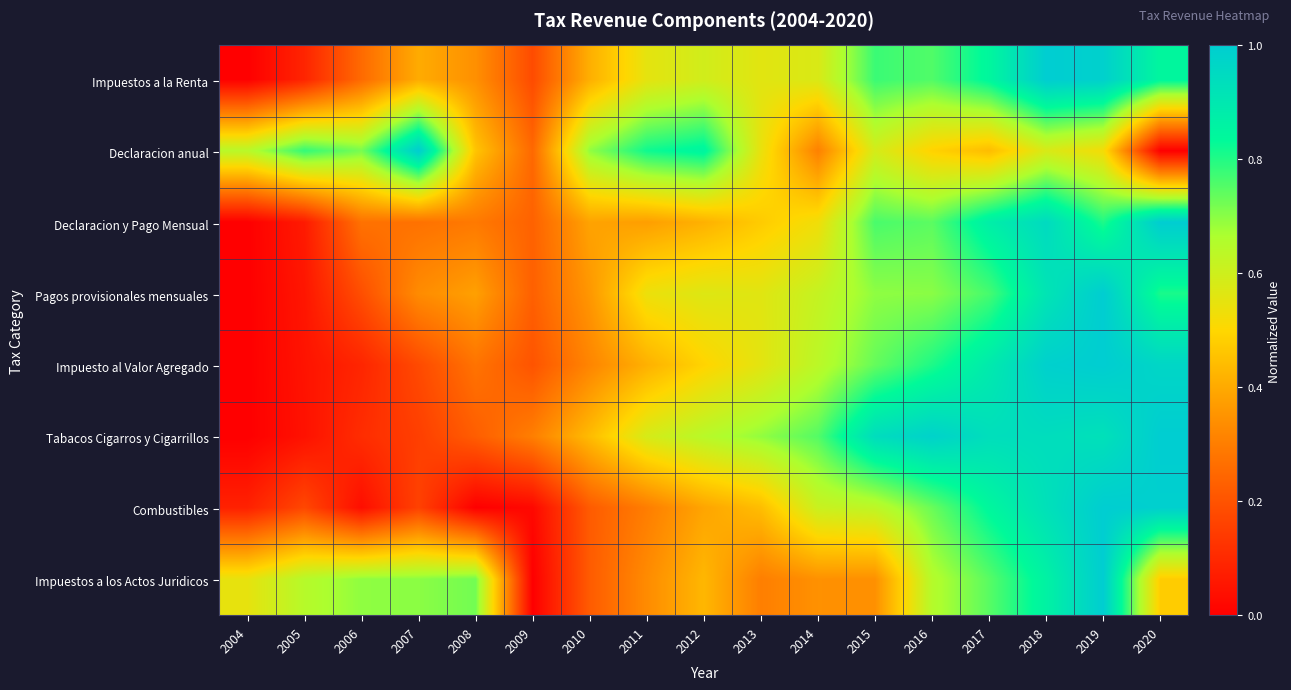

Reading right to left, extract all data points from this chart.

Impuestos a la Renta: 2020=0.8	2019=1.0	2018=1.0	2017=0.8	2016=0.8	2015=0.8	2014=0.6	2013=0.6	2012=0.6	2011=0.6	2010=0.4	2009=0.2	2008=0.3	2007=0.4	2006=0.3	2005=0.1	2004=0.0
Declaracion anual: 2020=0.0	2019=0.5	2018=0.6	2017=0.4	2016=0.5	2015=0.6	2014=0.3	2013=0.5	2012=0.9	2011=0.8	2010=0.7	2009=0.3	2008=0.5	2007=1.0	2006=0.7	2005=0.8	2004=0.6
Declaracion y Pago Mensual: 2020=1.0	2019=0.8	2018=0.9	2017=0.9	2016=0.7	2015=0.8	2014=0.5	2013=0.5	2012=0.4	2011=0.4	2010=0.4	2009=0.2	2008=0.3	2007=0.3	2006=0.3	2005=0.1	2004=0.0
Pagos provisionales mensuales: 2020=0.8	2019=1.0	2018=0.9	2017=0.8	2016=0.7	2015=0.7	2014=0.6	2013=0.6	2012=0.6	2011=0.5	2010=0.4	2009=0.2	2008=0.4	2007=0.3	2006=0.2	2005=0.1	2004=0.0
Impuesto al Valor Agregado: 2020=1.0	2019=1.0	2018=1.0	2017=0.9	2016=0.8	2015=0.7	2014=0.6	2013=0.6	2012=0.5	2011=0.4	2010=0.3	2009=0.2	2008=0.3	2007=0.2	2006=0.1	2005=0.0	2004=0.0
Tabacos Cigarros y Cigarrillos: 2020=1.0	2019=0.9	2018=0.9	2017=0.9	2016=1.0	2015=0.9	2014=0.8	2013=0.7	2012=0.6	2011=0.6	2010=0.4	2009=0.3	2008=0.2	2007=0.2	2006=0.1	2005=0.0	2004=0.0
Combustibles: 2020=1.0	2019=1.0	2018=0.9	2017=0.8	2016=0.7	2015=0.6	2014=0.6	2013=0.4	2012=0.4	2011=0.3	2010=0.2	2009=0.0	2008=0.0	2007=0.2	2006=0.0	2005=0.2	2004=0.1
Impuestos a los Actos Juridicos: 2020=0.5	2019=1.0	2018=0.9	2017=0.7	2016=0.7	2015=0.3	2014=0.3	2013=0.3	2012=0.4	2011=0.3	2010=0.2	2009=0.0	2008=0.7	2007=0.7	2006=0.7	2005=0.6	2004=0.5